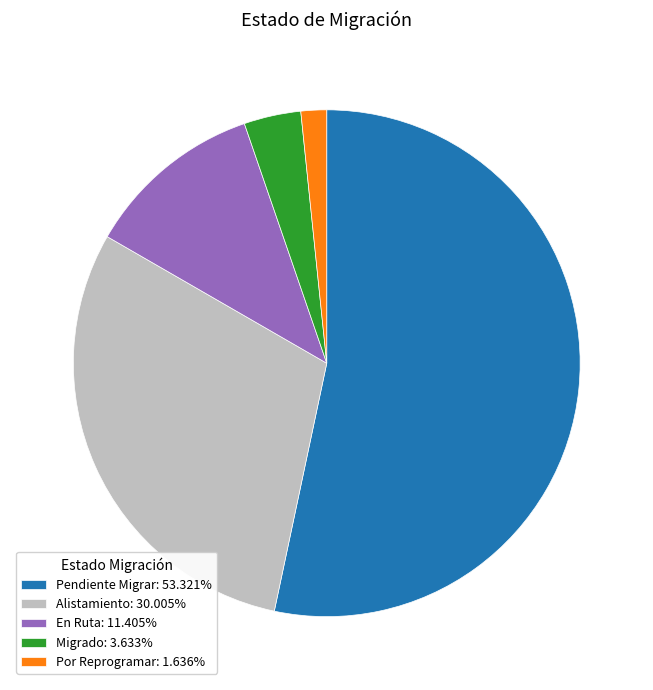

Does any single category account for the majority?

Yes